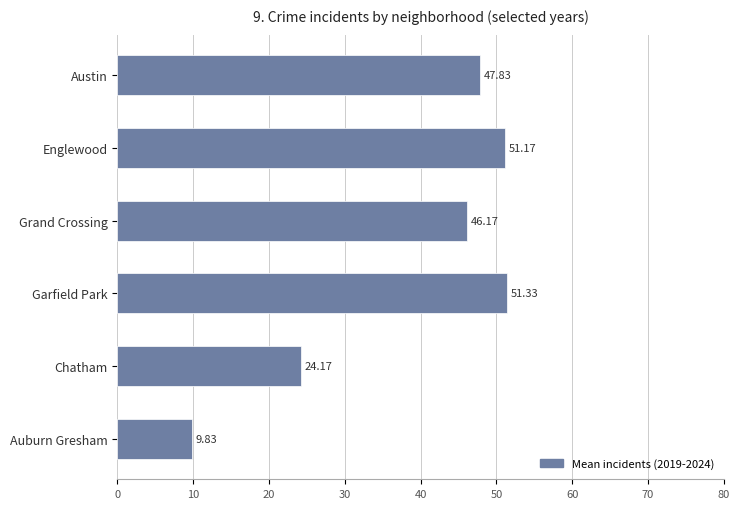

What is the sum of the values at Englewood and Grand Crossing?

97.3